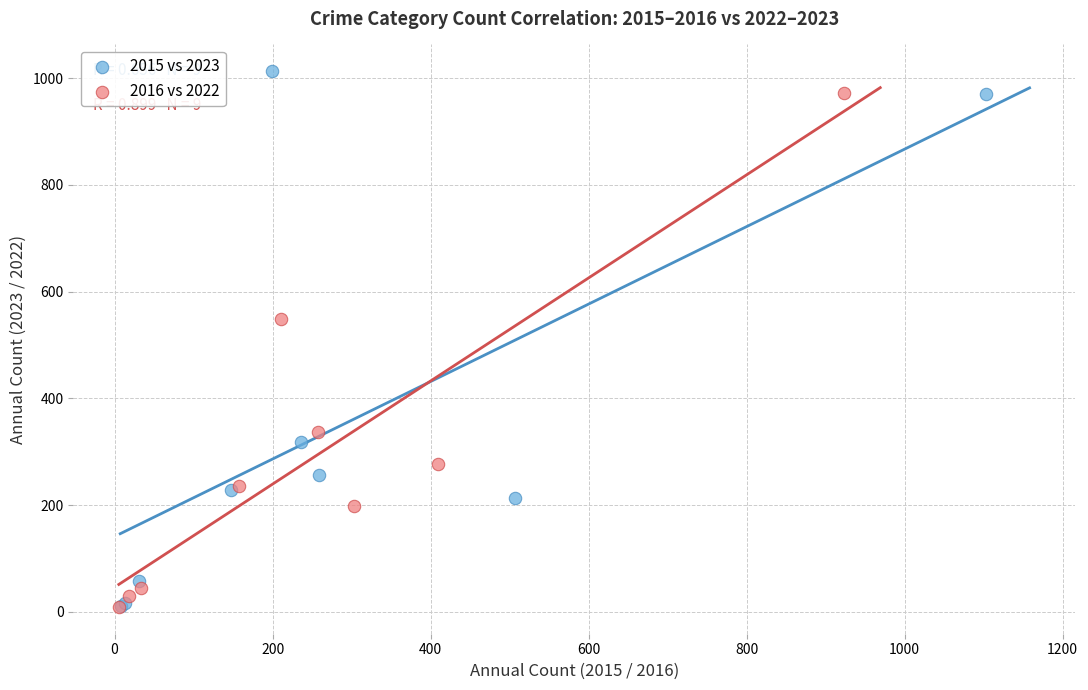

What are all the series names shown in the legend?

2015 vs 2023, 2016 vs 2022